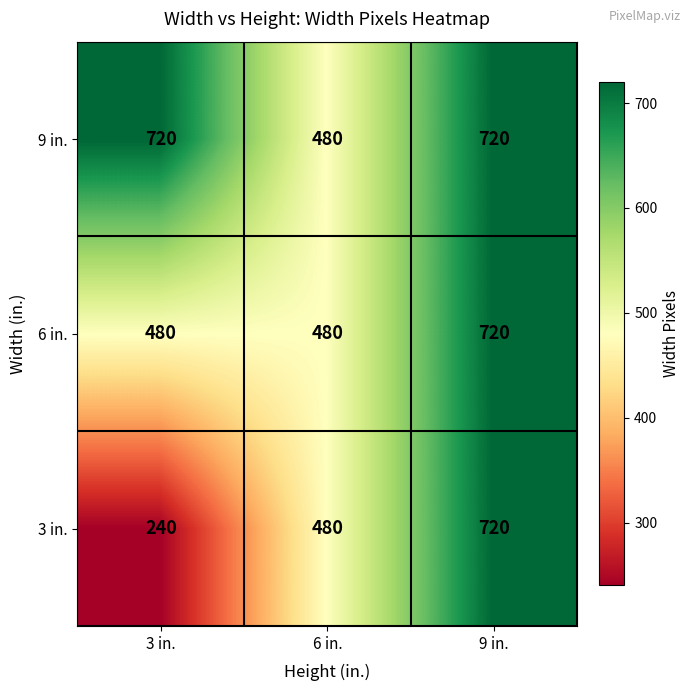

What is the difference between the highest and lowest values at 3 in.?

480